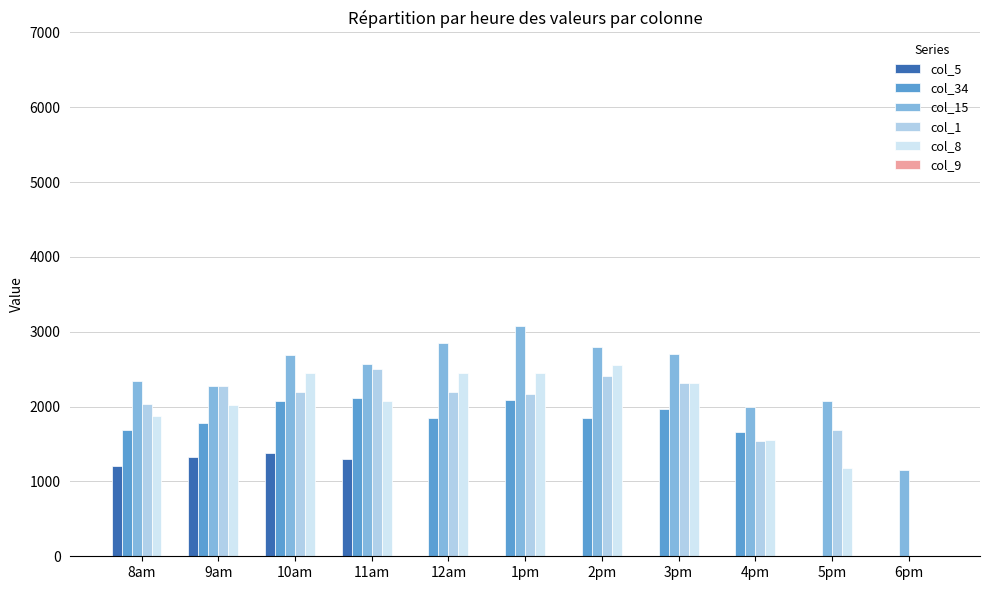

Which category has the highest value across all series?

1pm